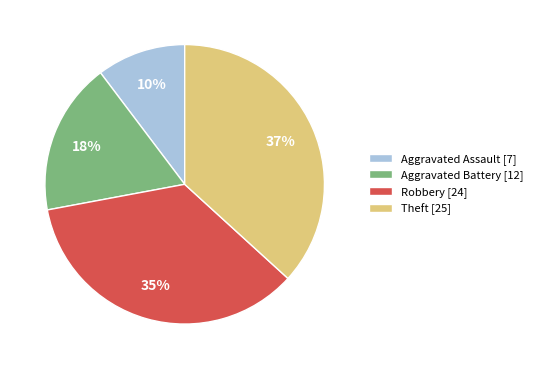

Between Aggravated Assault [7] and Aggravated Battery [12], which is larger?

Aggravated Battery [12]